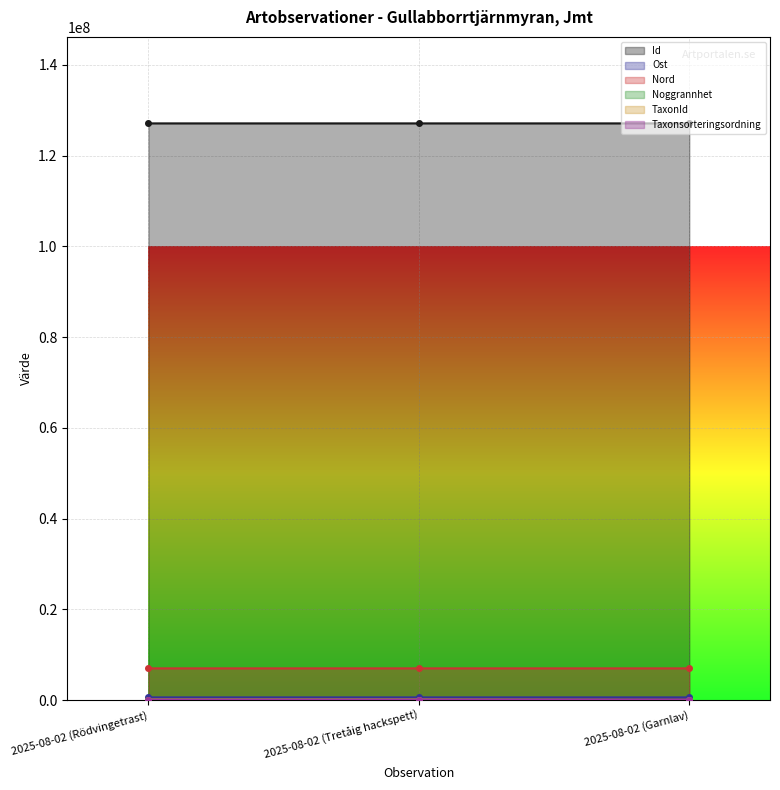

What is the value of the Ost point at the 2nd from the left?

592758